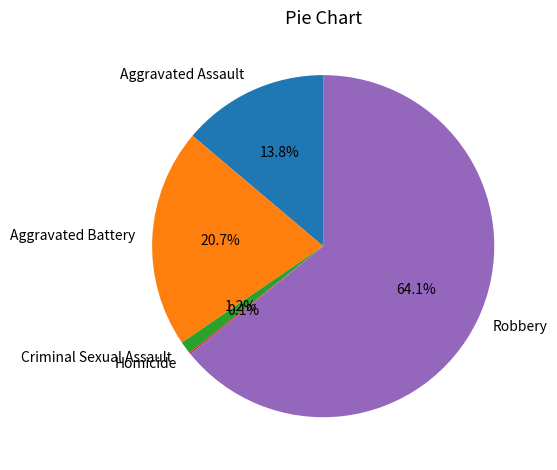

How much of the chart is everything except Aggravated Battery?

79.3%